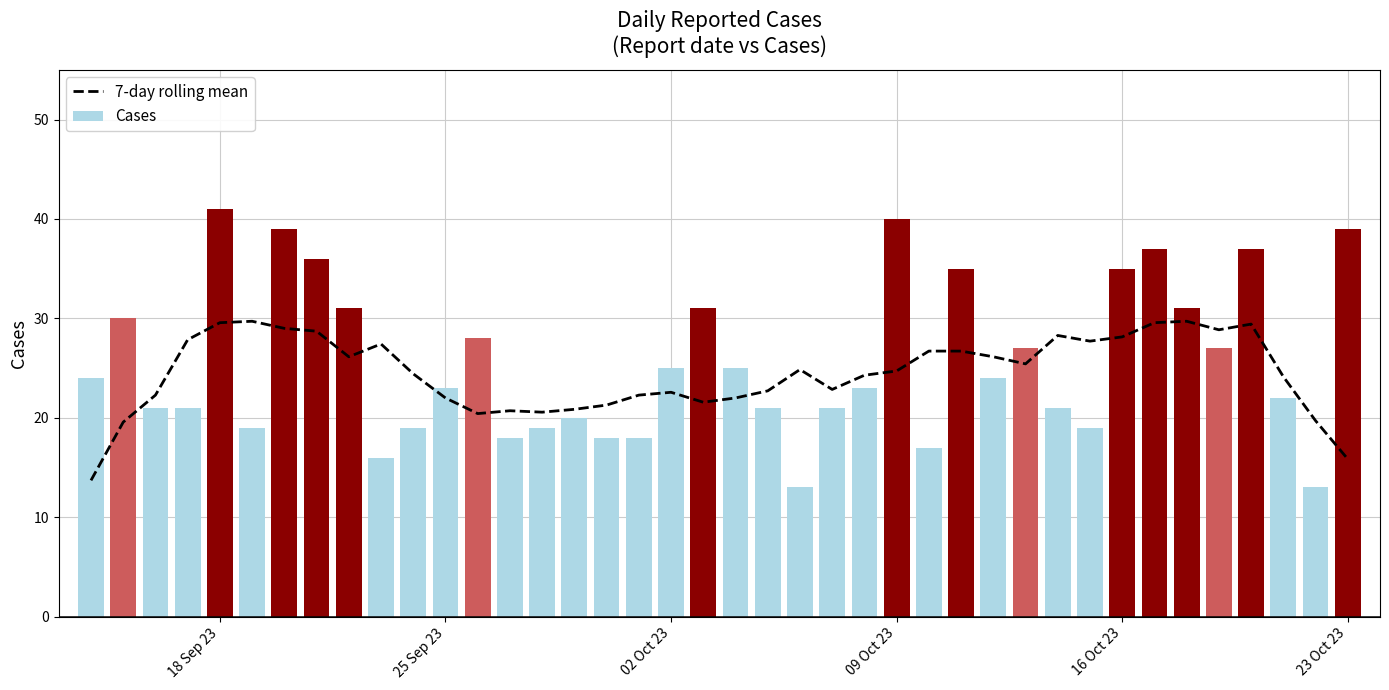

How many bars are there in total?

40